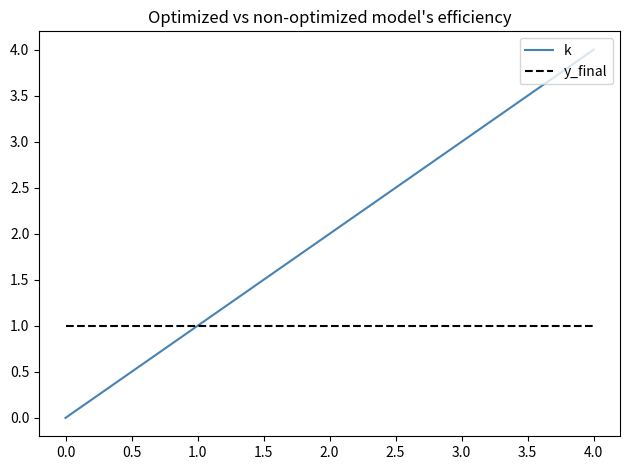

Which category has the lowest value across all series?

0.0